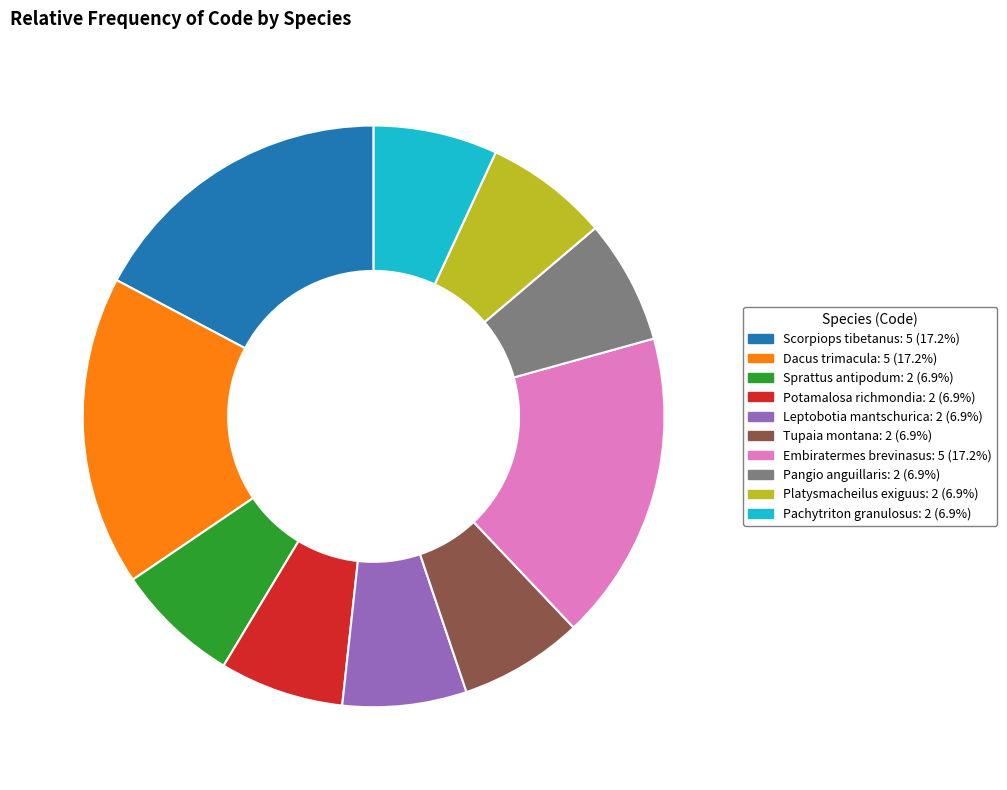

Is there any slice that represents more than half of the pie?

No